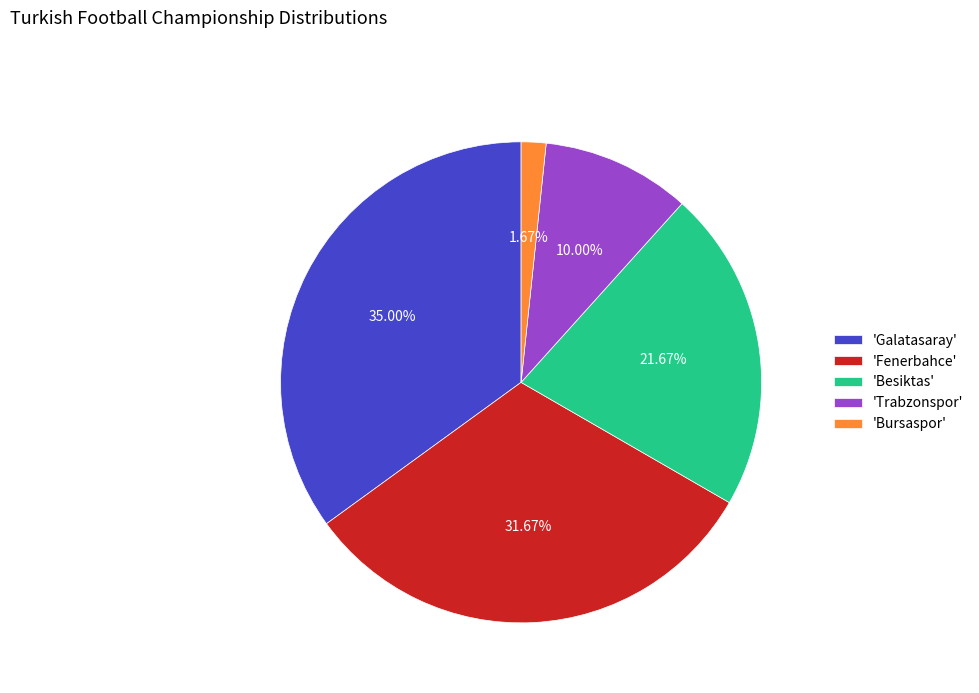

Is there any slice that represents more than half of the pie?

No